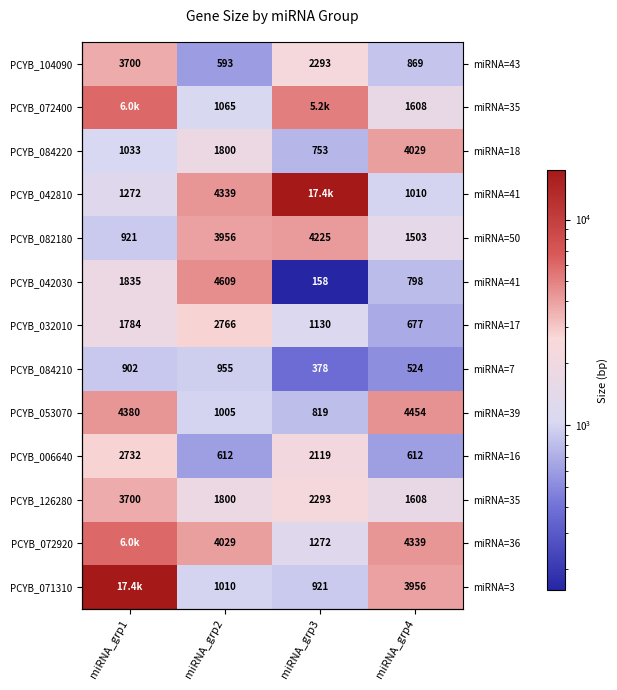

What is the difference between the second highest and minimum values in the PCYB_006640 series?

1507